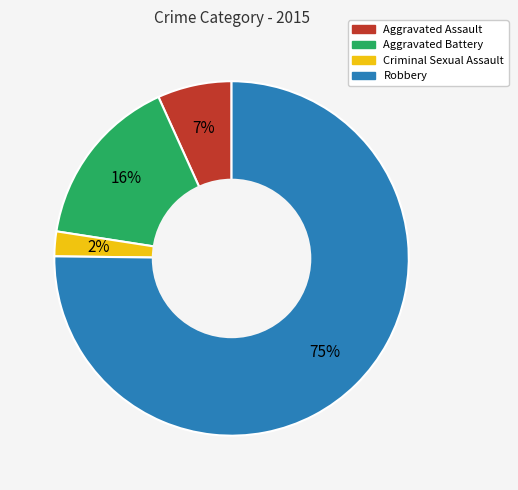

What is the ratio of the value at Aggravated Assault to the value at Robbery?

0.1